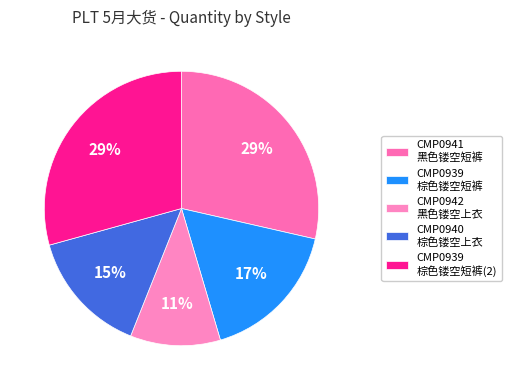

How many segments does this pie chart have?

5